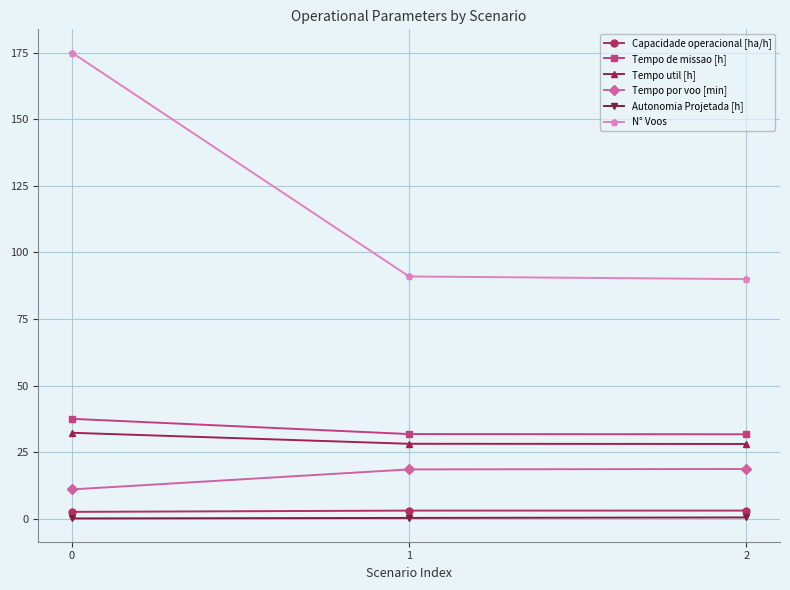

Which series has the largest total across all categories?

N° Voos